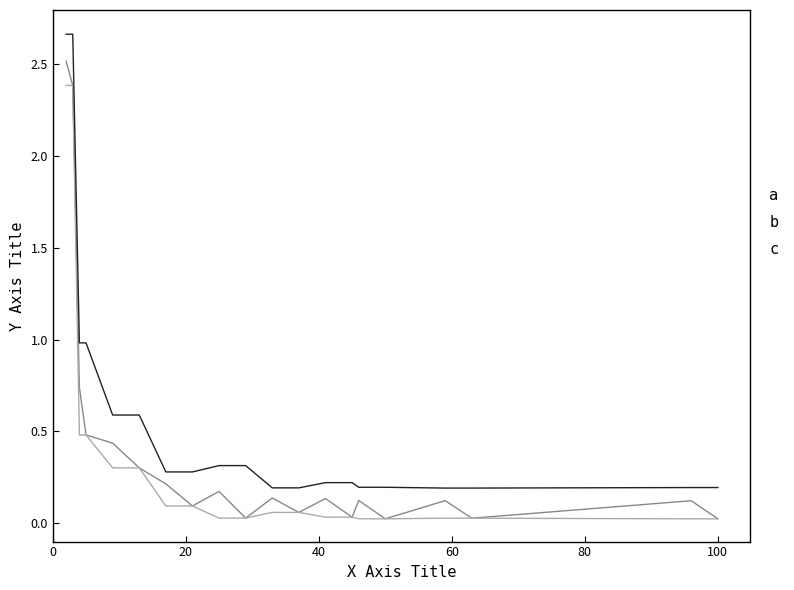

Which series has the largest total across all categories?

c